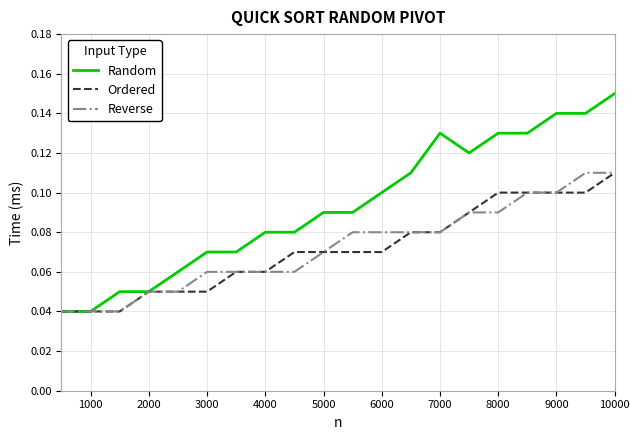

Which series has the largest total across all categories?

Random